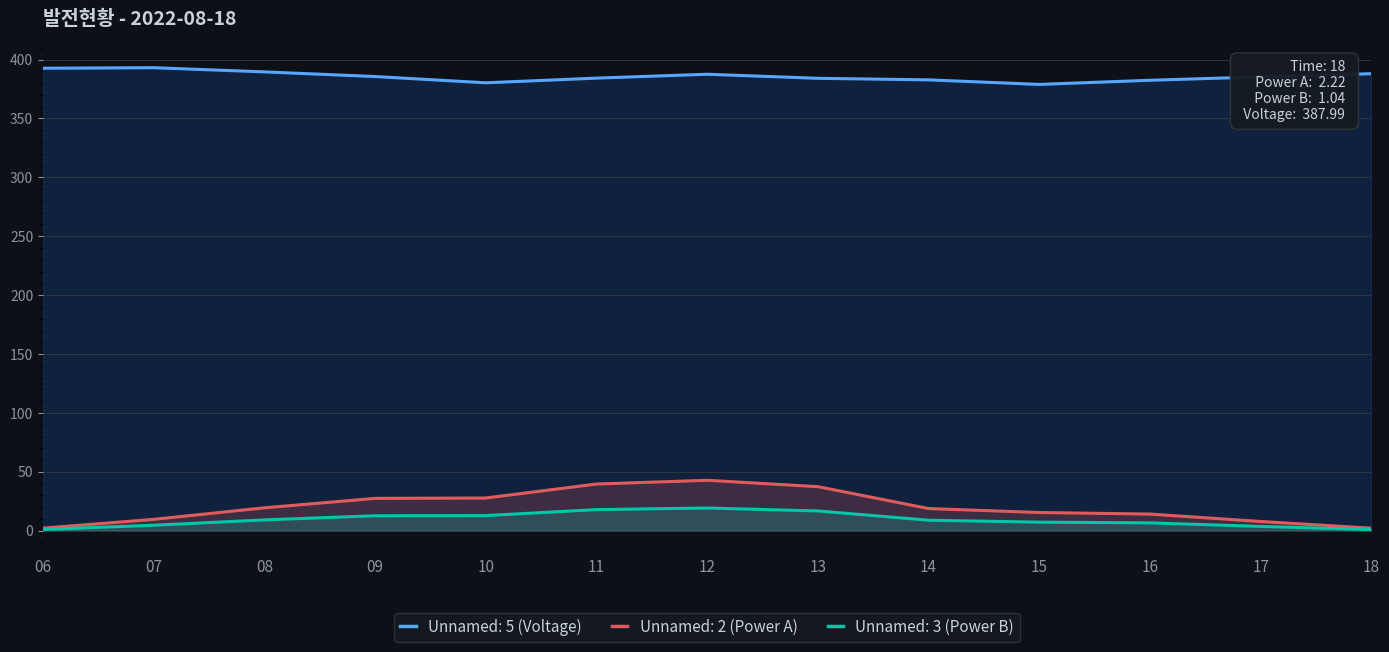

The Unnamed: 5 series shows 121.9 at 11. True or false?

False